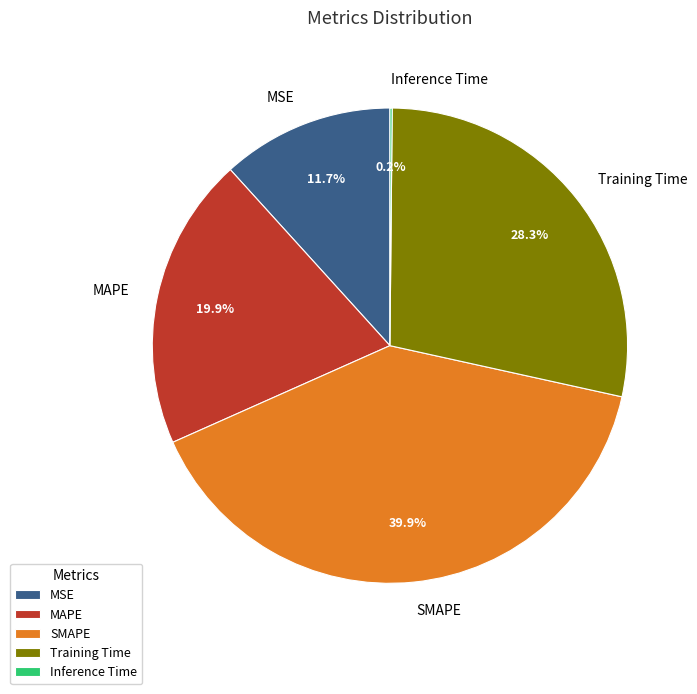

Is there a majority slice in this chart?

No